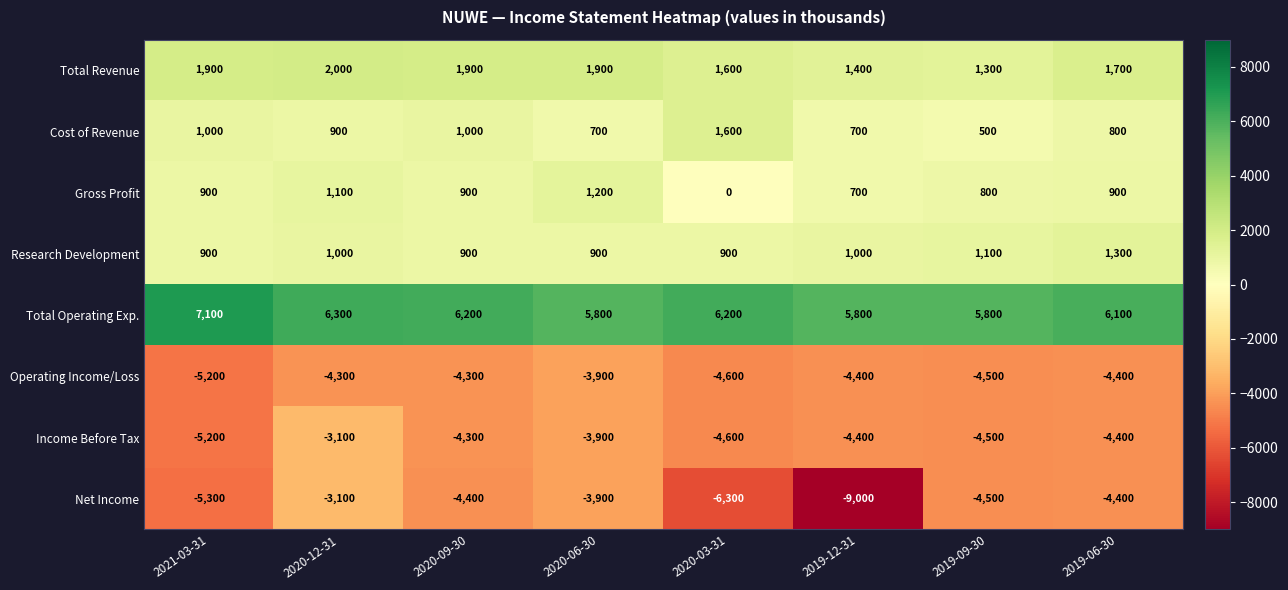

Read the Operating Income/Loss value at 2019-09-30.

-4500